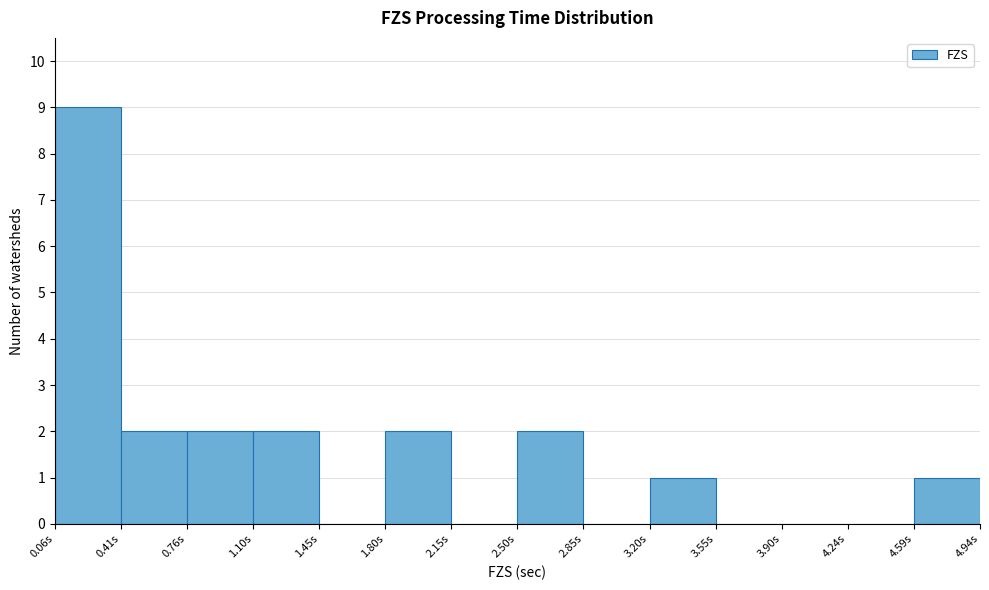

Reading left to right, transcribe this chart: for each bar, give the range it covers on the x-axis and its height. Neither the bar edges nor the heights are printed on the chart, so give them approximately, as read against the axes.

0.05 to 0.40: 9
0.40 to 0.75: 2
0.75 to 1.10: 2
1.10 to 1.45: 2
1.45 to 1.80: 0
1.80 to 2.15: 2
2.15 to 2.50: 0
2.50 to 2.85: 2
2.85 to 3.20: 0
3.20 to 3.55: 1
3.55 to 3.90: 0
3.90 to 4.25: 0
4.25 to 4.60: 0
4.60 to 4.95: 1